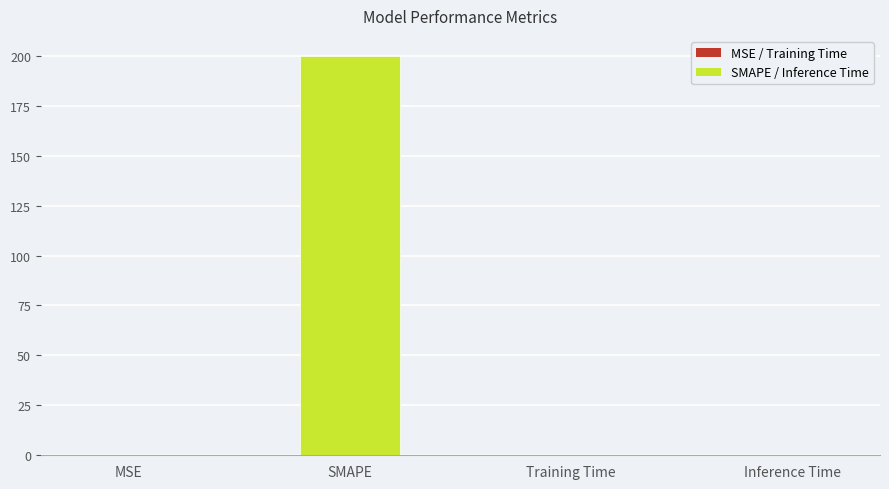

Which has a higher value, Inference Time or SMAPE?

SMAPE